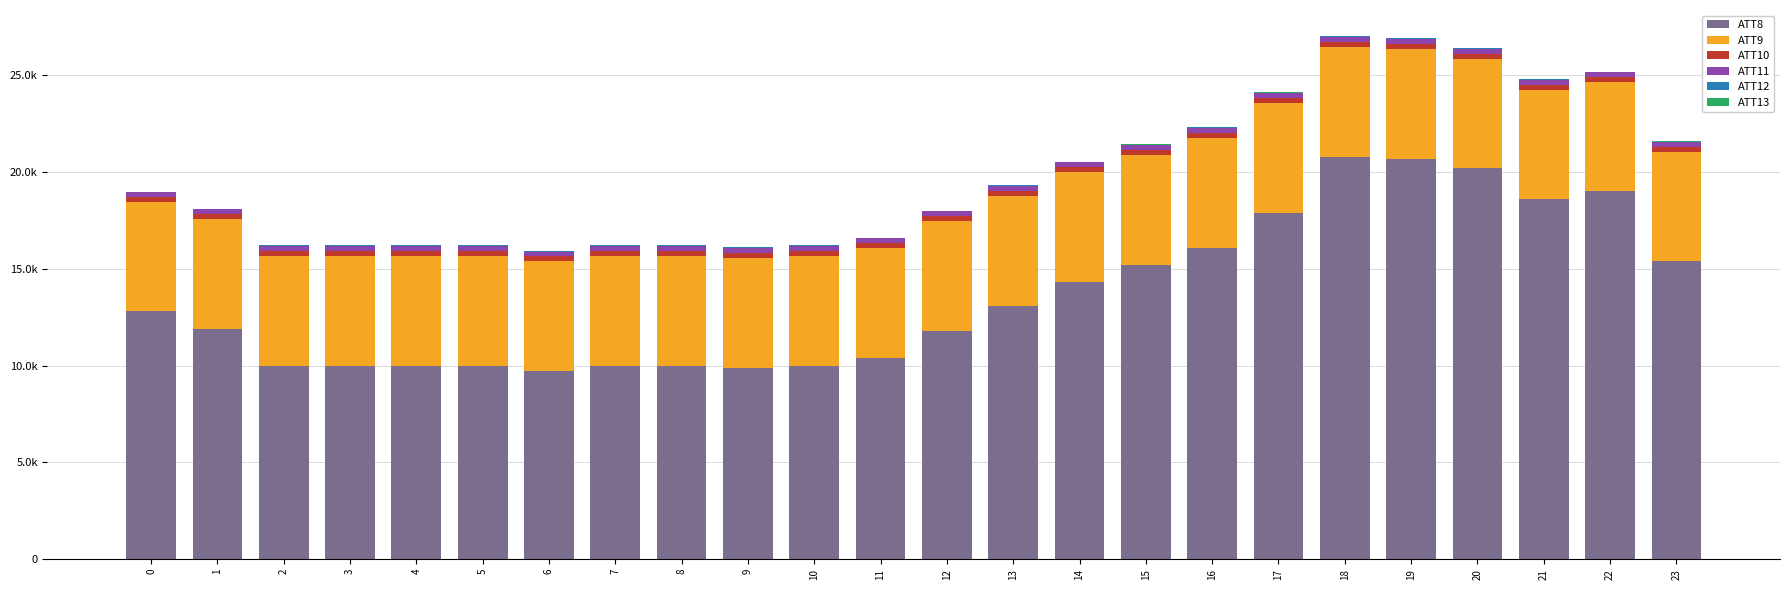

Reading left to right, list all the values displayed in this chart.

ATT8: 12800.0	11900.0	10000.0	10000.0	10000.0	10000.0	9700.0	10000.0	10000.0	9900.0	10000.0	10400.0	11800.0	13100.0	14300.0	15200.0	16100.0	17900.0	20800.0	20700.0	20200.0	18600.0	19000.0	15400.0
ATT9: 5669.6	5675.7	5686.7	5690.3	5685.2	5685.2	5684.9	5687.2	5685.8	5683.6	5683.1	5674.5	5669.8	5678.9	5687.5	5688.3	5683.5	5674.1	5669.4	5666.7	5660.9	5660.0	5648.1	5638.0
ATT10: 256.1	256.6	257.1	258.5	257.7	257.7	258.0	258.2	258.1	258.0	258.4	257.4	256.8	257.5	257.9	257.9	257.9	257.5	257.0	257.0	257.5	257.3	256.9	256.4
ATT11: 244.6	247.7	247.9	254.4	256.2	249.2	245.1	255.7	254.0	252.4	252.0	250.0	251.3	252.1	251.0	255.6	255.5	253.2	254.5	252.2	249.1	246.8	239.7	246.9
ATT12: 25.2	23.2	22.9	20.5	23.1	23.7	22.5	20.0	22.4	23.0	23.5	22.5	22.2	18.8	13.5	15.9	20.8	23.9	23.5	24.6	24.4	25.5	27.6	27.5
ATT13: -0.3	0.1	-1.6	1.2	3.9	3.3	3.5	10.5	14.5	13.9	14.7	12.2	12.2	11.0	13.0	13.5	17.1	14.4	17.0	16.8	17.5	16.6	14.7	14.7